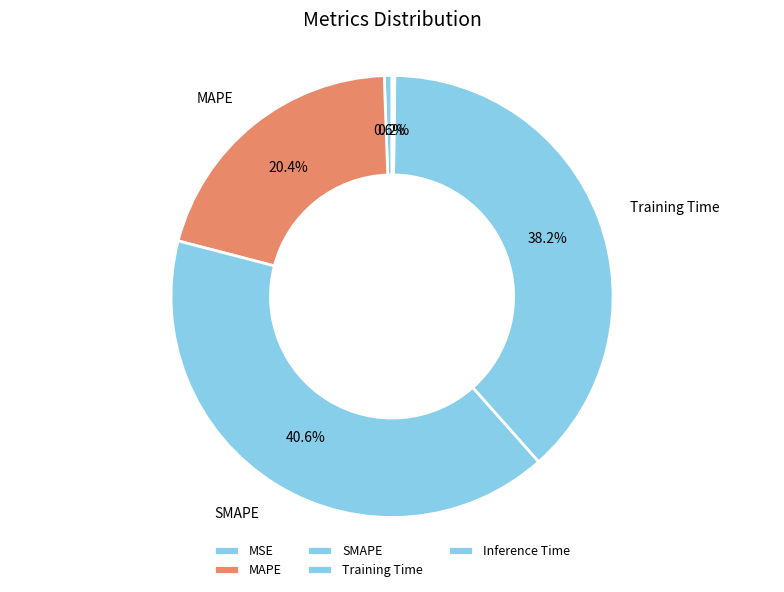

Is it true that MAPE is 20% of the pie?

True